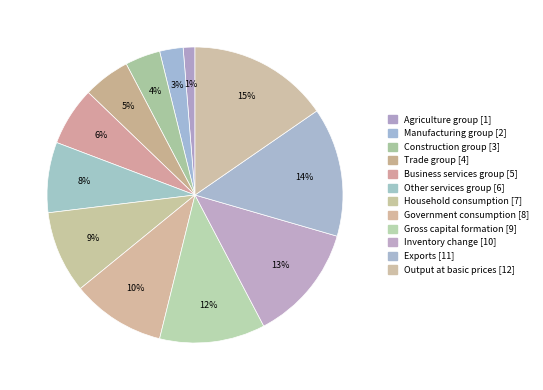

Count the number of slices in the pie.

12